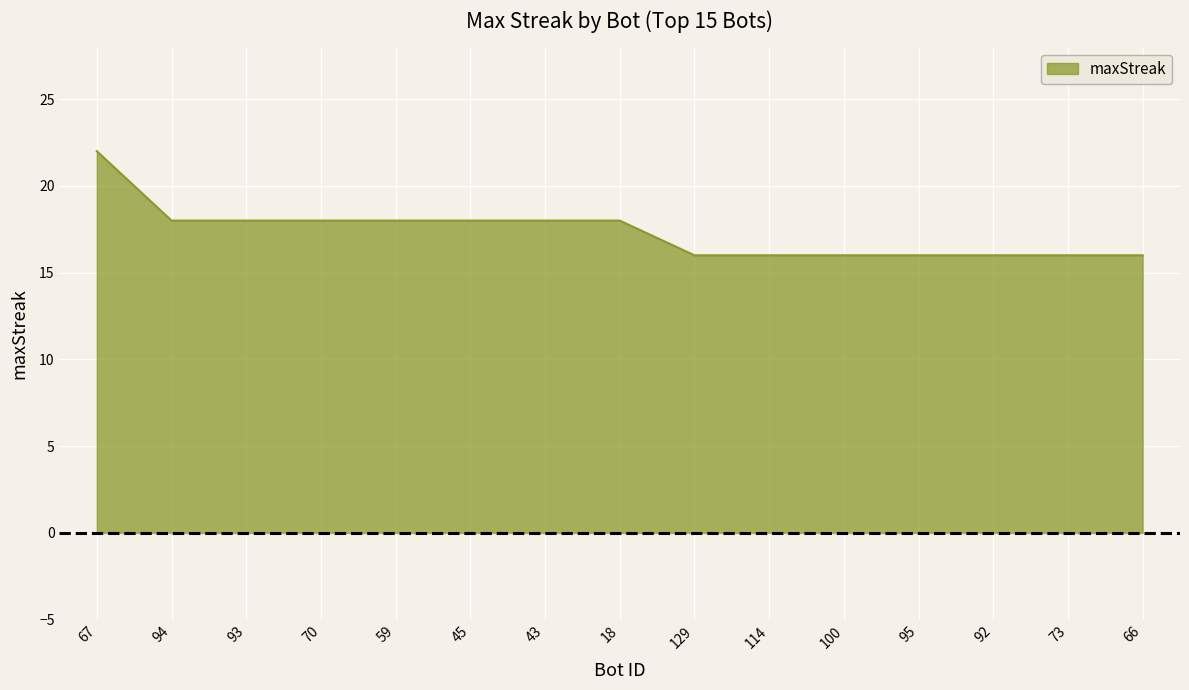

What is the maximum value shown in the chart?

22